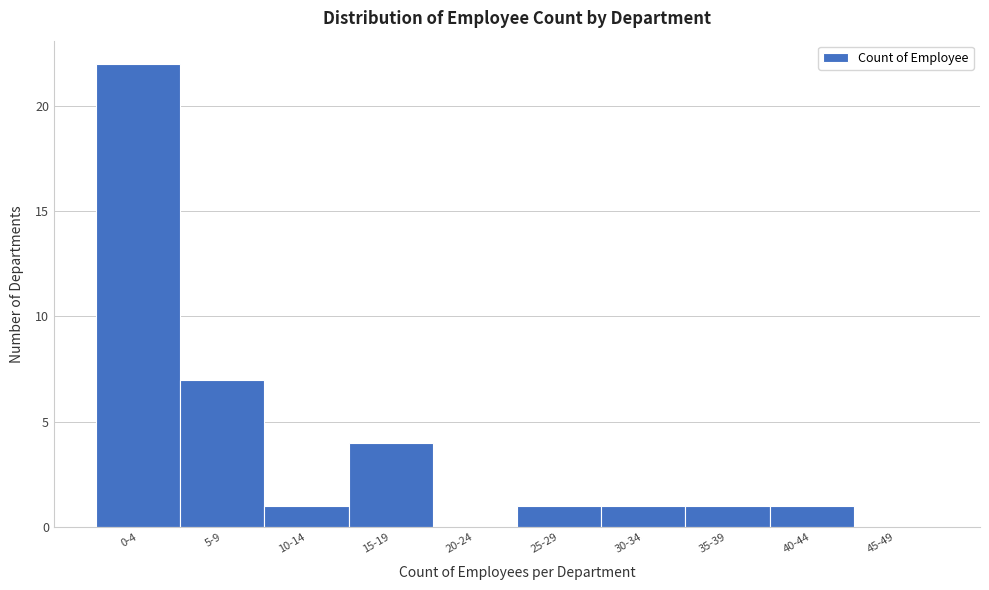

Reading right to left, transcribe all the data shown in this chart.

45-49=0	40-44=1	35-39=1	30-34=1	25-29=1	20-24=0	15-19=4	10-14=1	5-9=7	0-4=22